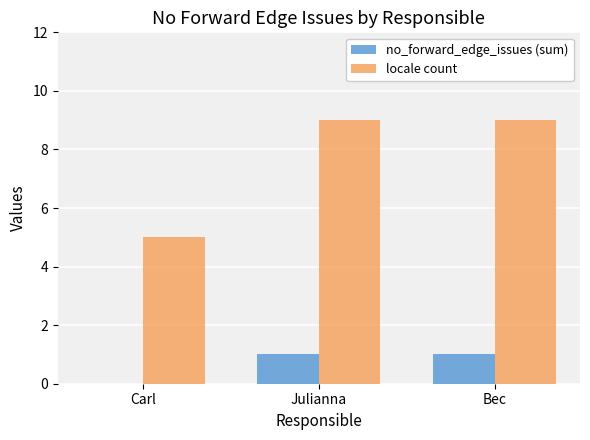

The no_forward_edge_issues (sum) series shows 1 at Bec. True or false?

True